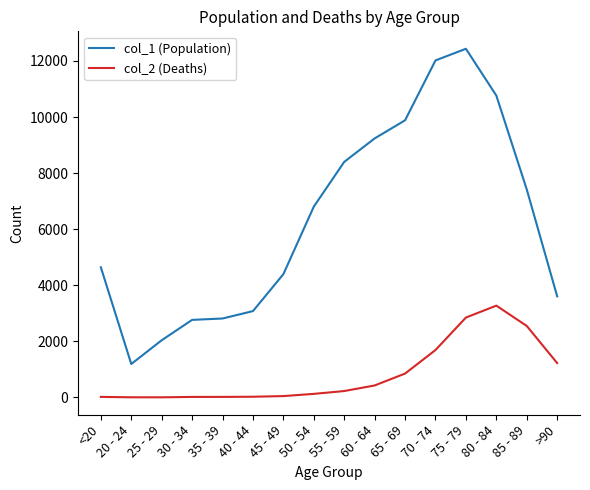

Rank the series by their average value, from lowest to highest.

col_2 (Deaths), col_1 (Population)